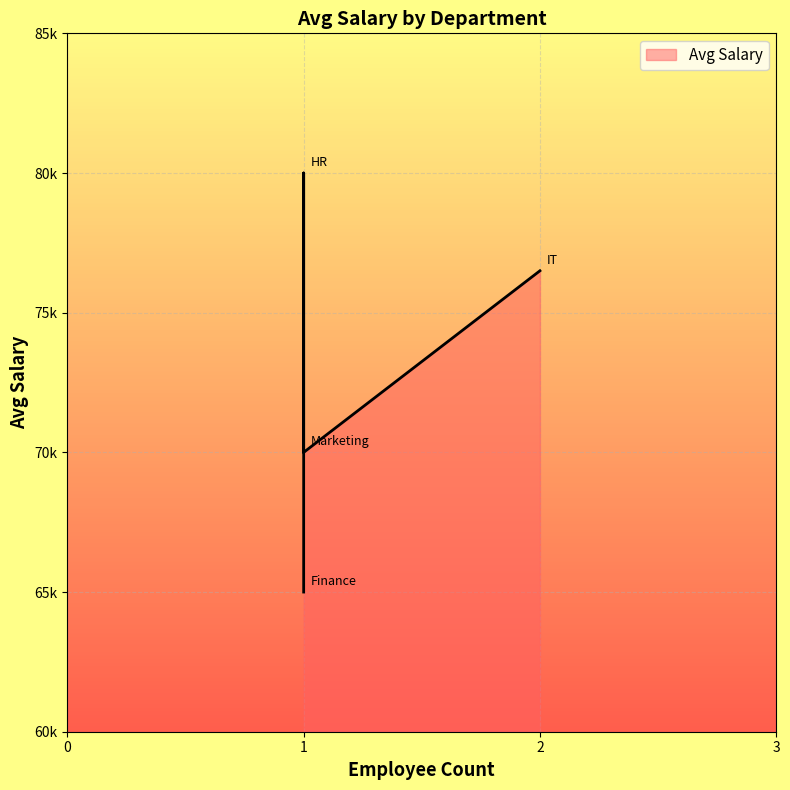

How many values are between 70000 and 80000?

3